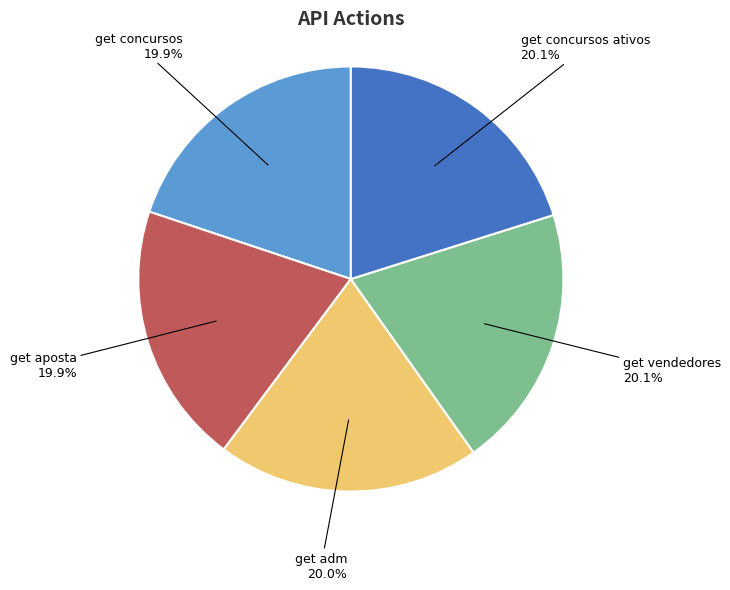

Is there any slice that represents more than half of the pie?

No